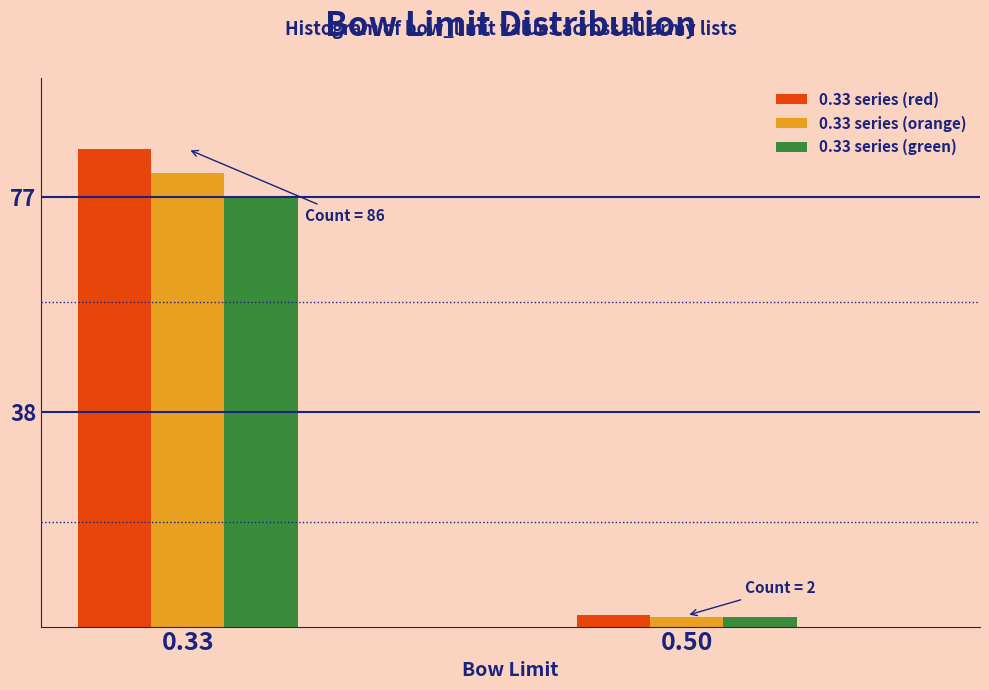

Reading left to right, what are all the values shown in this chart?

0.33 series (red): 86.0	2.0
0.33 series (orange): 81.7	1.8
0.33 series (green): 77.4	1.7